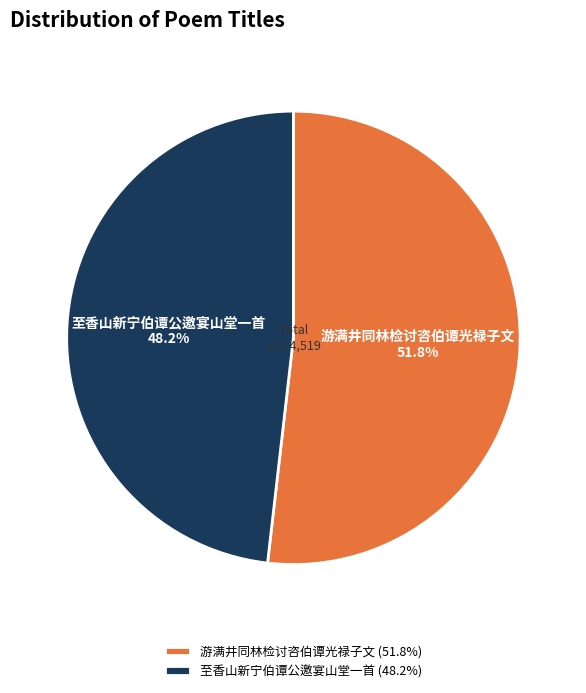

Is it true that 游满井同林检讨咨伯谭光禄子文 is 52% of the pie?

True